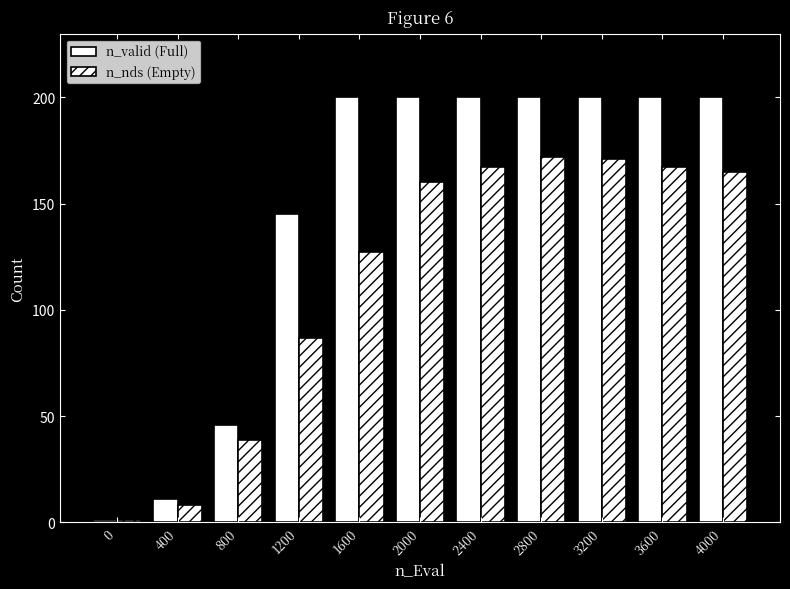

Count the number of categories in the chart.

11